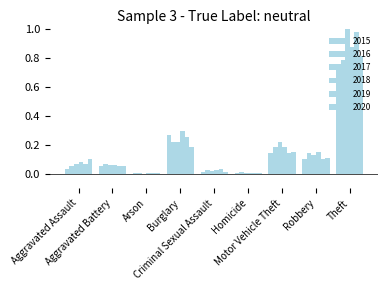

How many groups of bars are there?

9